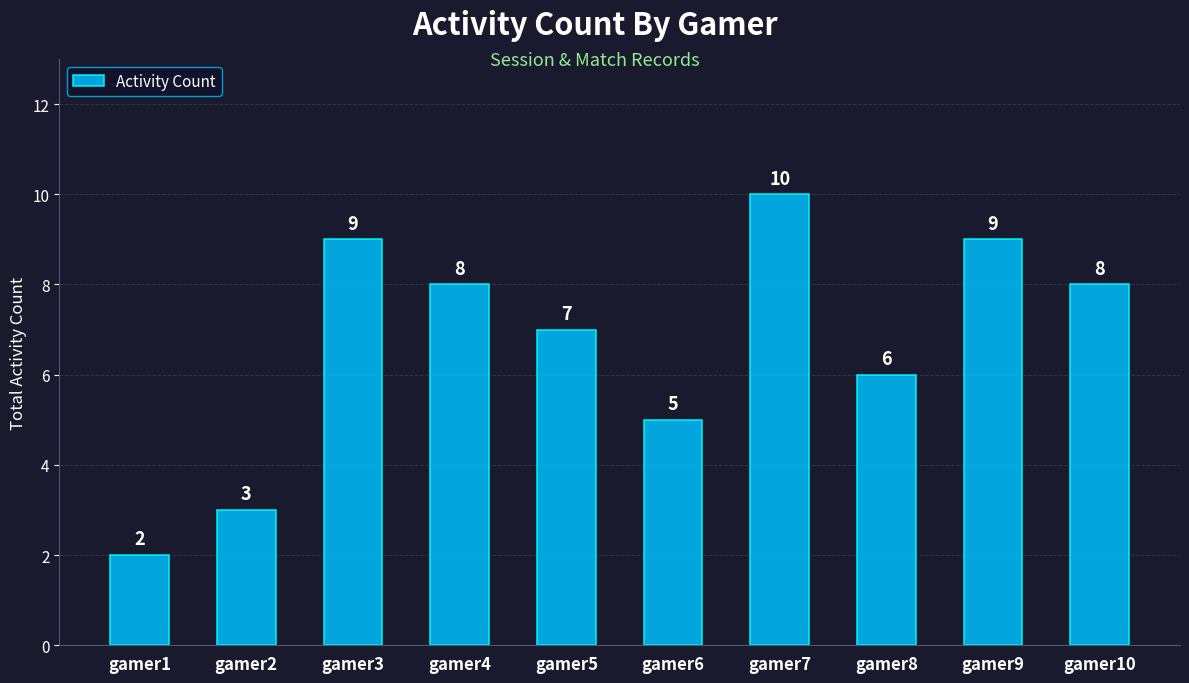

What is the ratio of the value at gamer1 to the value at gamer3?

0.2